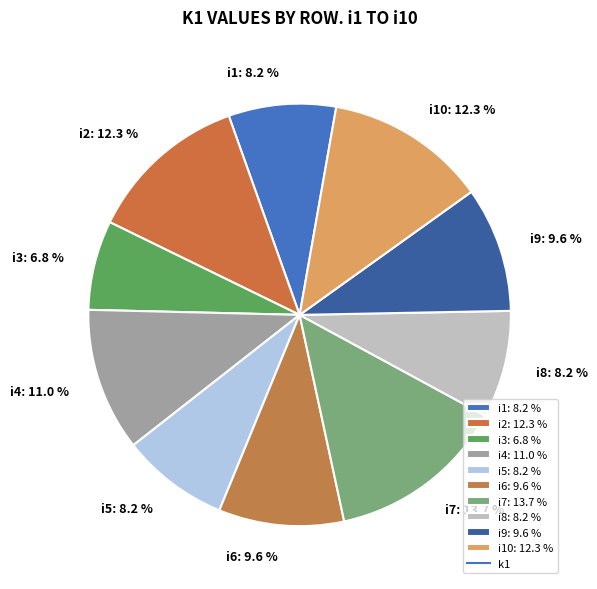

What is the ratio of the value at i7: 13.7 % to the value at i10: 12.3 %?

1.1